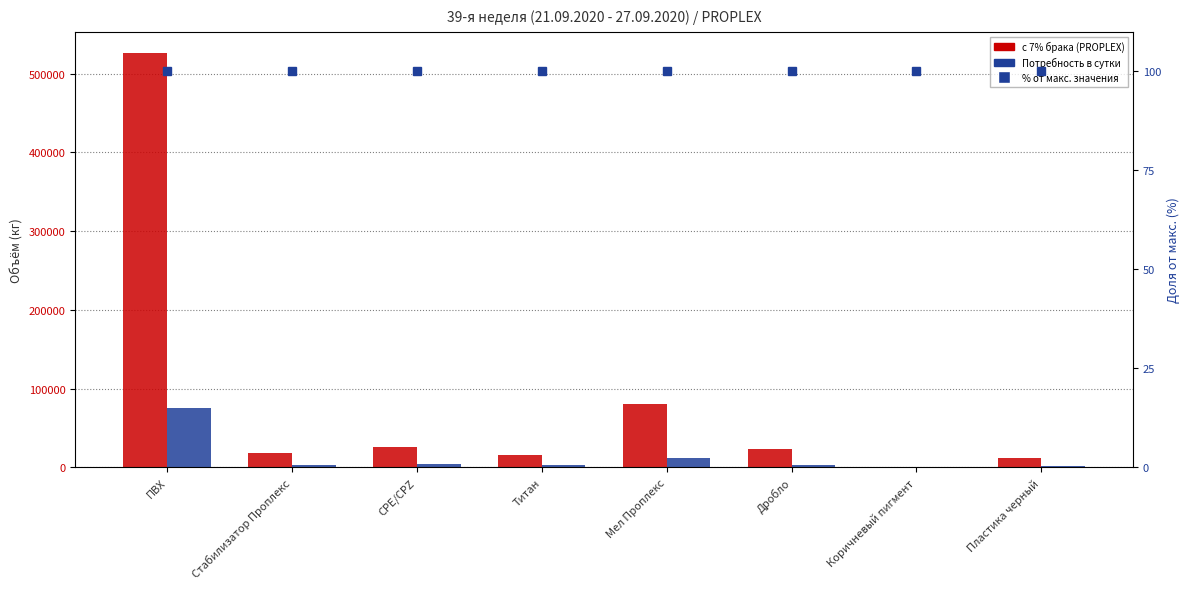

How many series are shown in this chart?

2